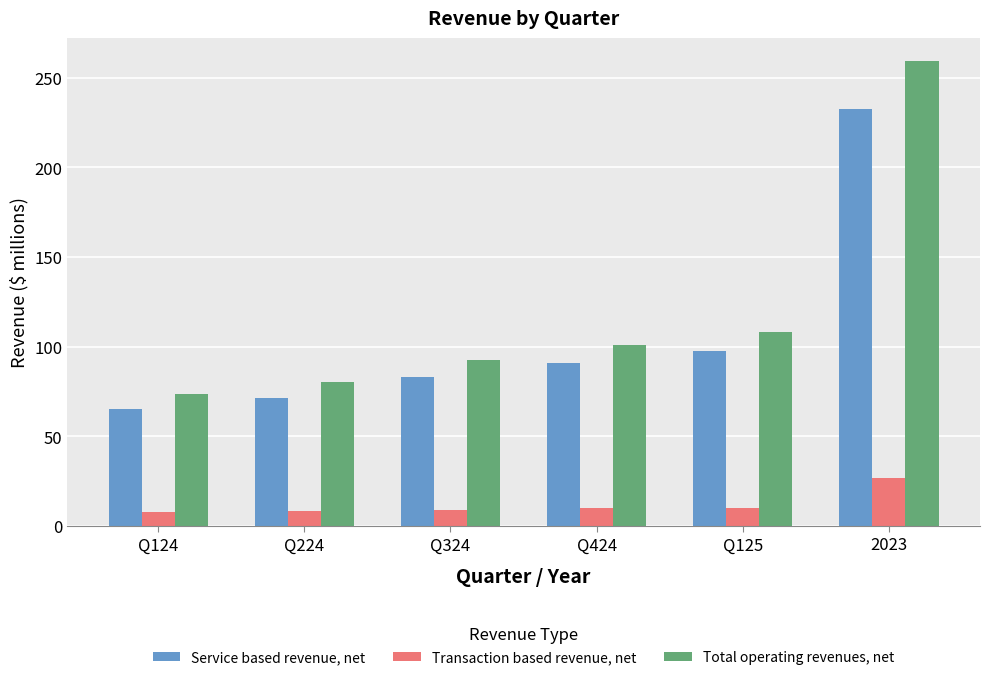

What is the sum of all Total operating revenues, net values?

714.1